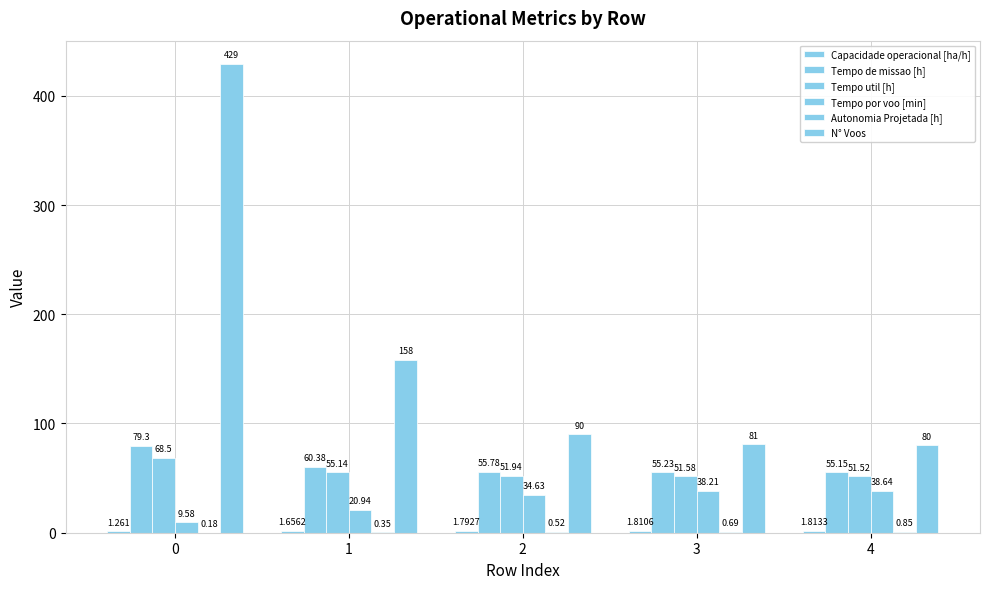

How many groups of bars are there?

5